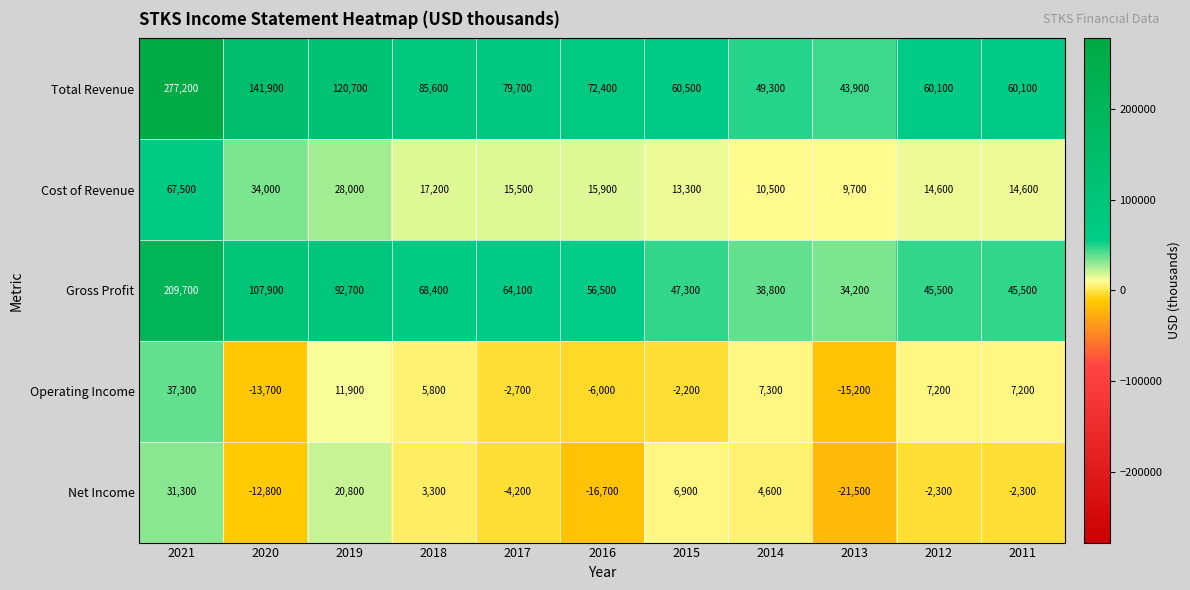

How many data points in Total Revenue are less than 72400?

5